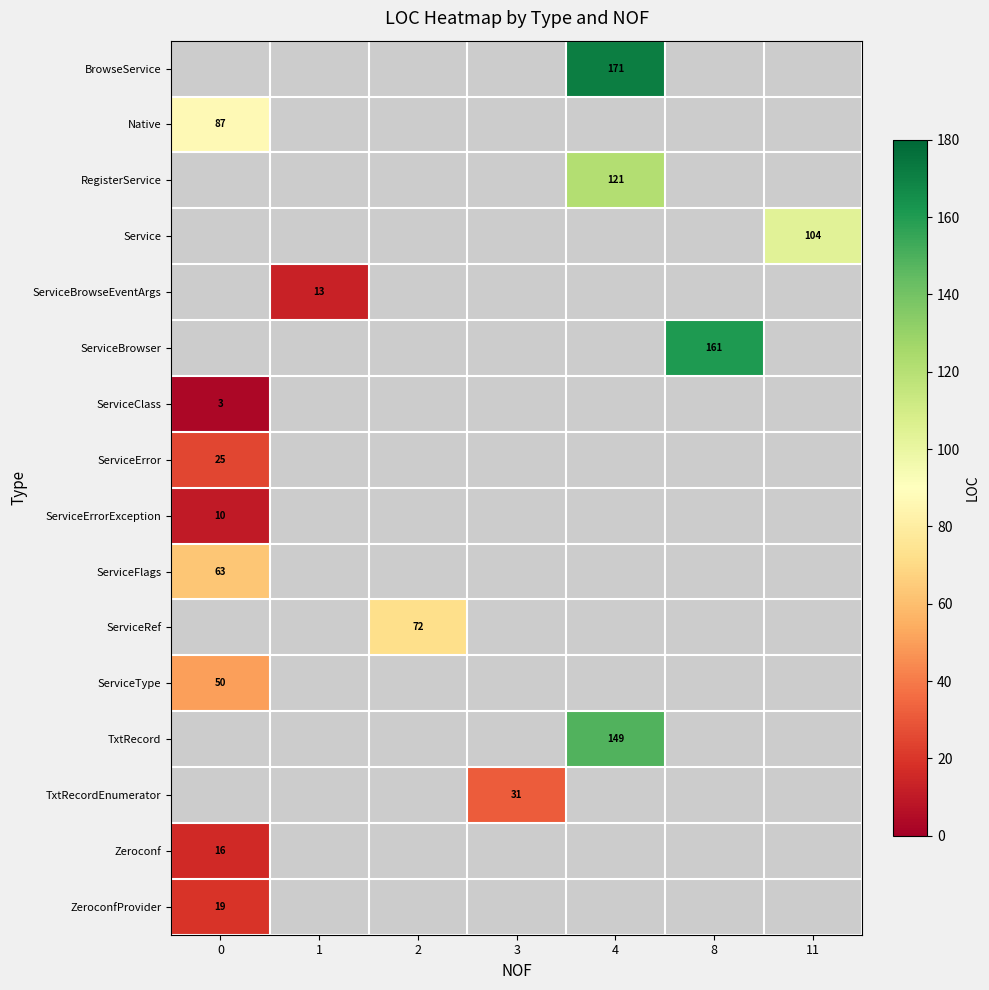

What is the spread (max minus min) of values at 4?

50.0